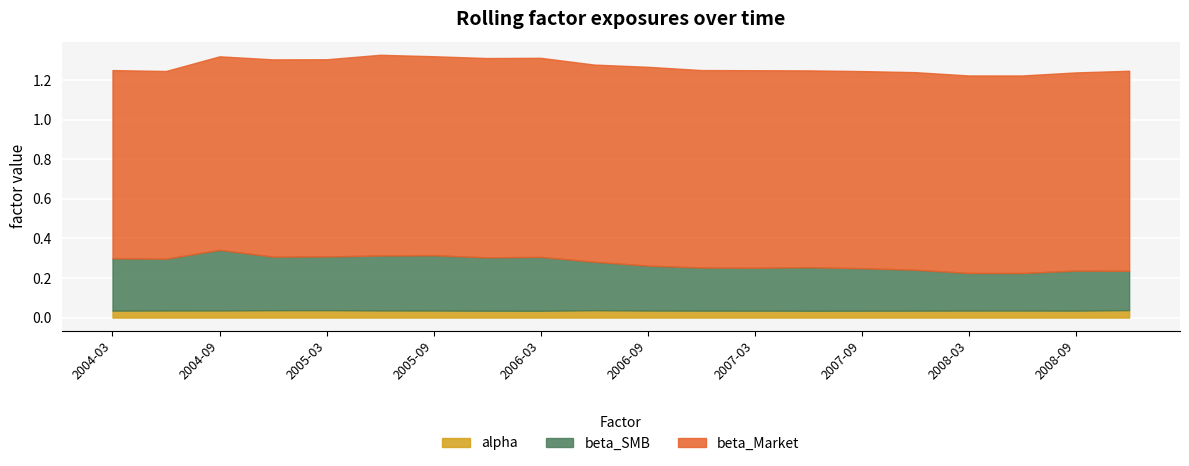

True or false: beta_SMB has a value of 0.3 at 2005-12-31.

True